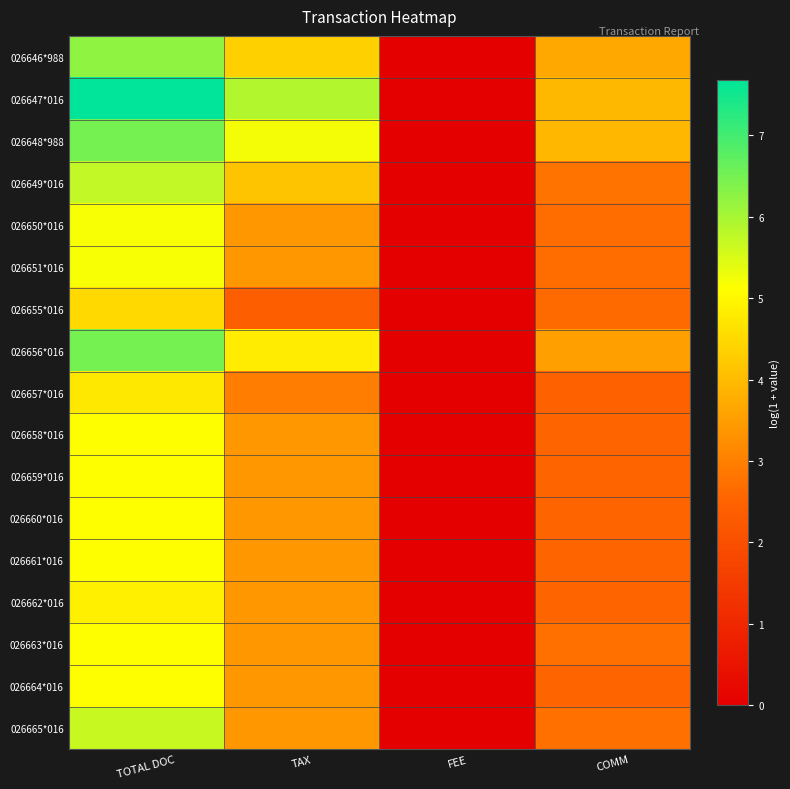

Reading left to right, extract all data points from this chart.

026646*988: TOTAL DOC=6.2	TAX=4.3	FEE=0.0	COMM=3.7
026647*016: TOTAL DOC=7.7	TAX=5.9	FEE=0.0	COMM=3.9
026648*988: TOTAL DOC=6.5	TAX=5.2	FEE=0.0	COMM=3.9
026649*016: TOTAL DOC=5.7	TAX=4.1	FEE=0.0	COMM=2.8
026650*016: TOTAL DOC=5.2	TAX=3.4	FEE=0.0	COMM=2.7
026651*016: TOTAL DOC=5.2	TAX=3.4	FEE=0.0	COMM=2.7
026655*016: TOTAL DOC=4.5	TAX=2.4	FEE=0.0	COMM=2.6
026656*016: TOTAL DOC=6.5	TAX=4.8	FEE=0.0	COMM=3.5
026657*016: TOTAL DOC=4.8	TAX=3.0	FEE=0.0	COMM=2.5
026658*016: TOTAL DOC=5.1	TAX=3.4	FEE=0.0	COMM=2.5
026659*016: TOTAL DOC=5.1	TAX=3.4	FEE=0.0	COMM=2.5
026660*016: TOTAL DOC=5.1	TAX=3.4	FEE=0.0	COMM=2.5
026661*016: TOTAL DOC=5.1	TAX=3.4	FEE=0.0	COMM=2.5
026662*016: TOTAL DOC=4.9	TAX=3.4	FEE=0.0	COMM=2.5
026663*016: TOTAL DOC=5.1	TAX=3.4	FEE=0.0	COMM=2.7
026664*016: TOTAL DOC=5.1	TAX=3.4	FEE=0.0	COMM=2.5
026665*016: TOTAL DOC=5.7	TAX=3.4	FEE=0.0	COMM=2.7